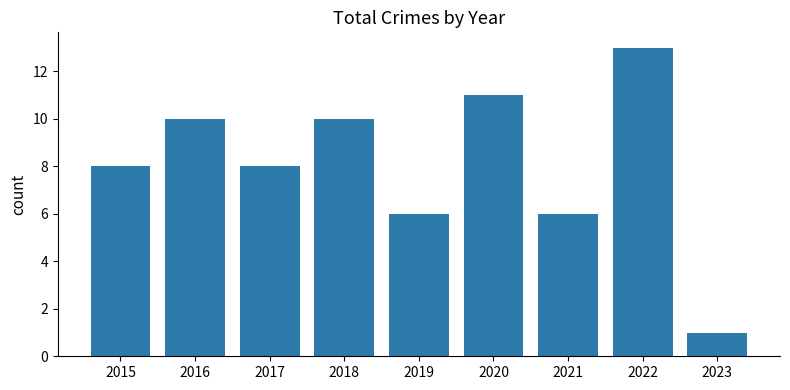

Reading left to right, extract all data points from this chart.

2015=8	2016=10	2017=8	2018=10	2019=6	2020=11	2021=6	2022=13	2023=1